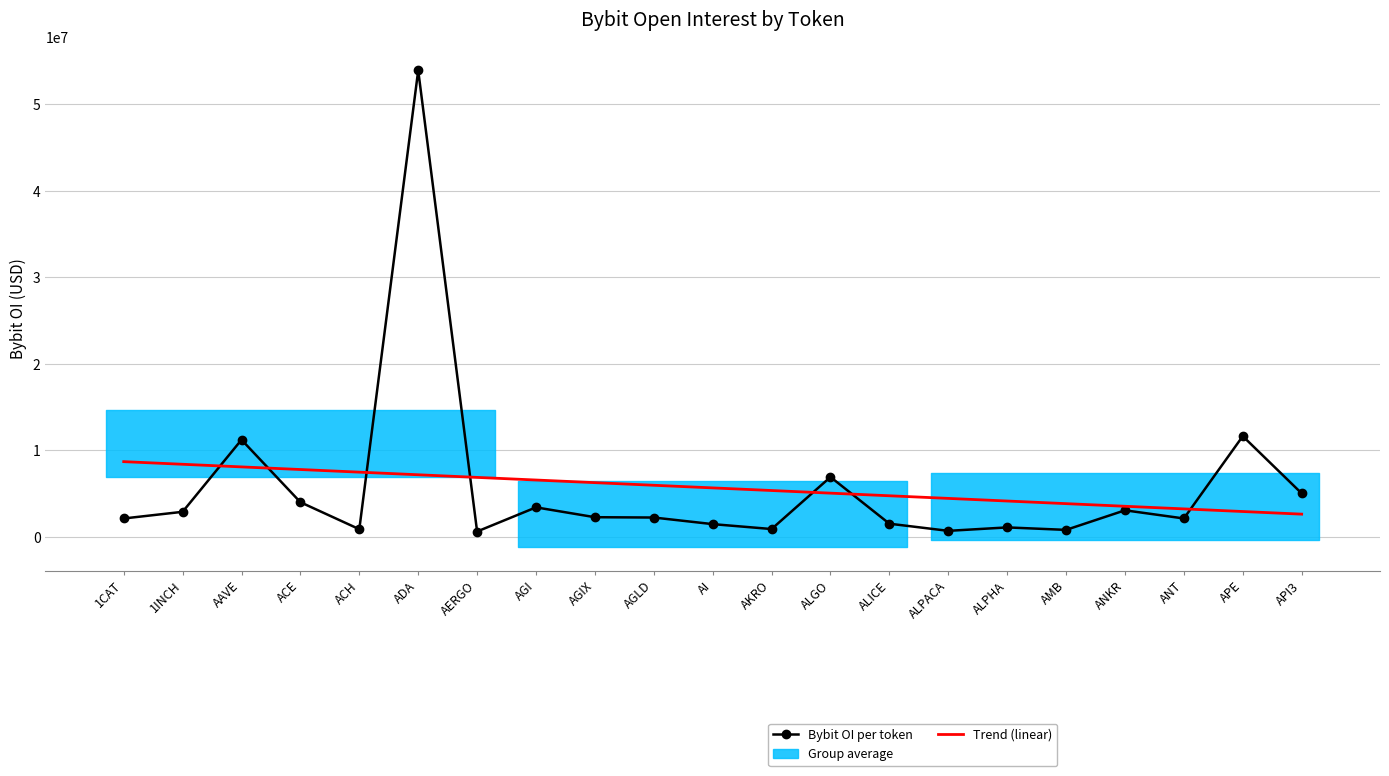

Reading left to right, transcribe all the data shown in this chart.

Bybit OI: 2133883.0	2904890.0	11234583.0	4014164.0	892847.0	53935667.0	628406.0	3420611.0	2280754.0	2244374.0	1481822.0	913168.0	6929227.0	1530888.0	704117.0	1101492.0	815737.0	3078861.0	2135781.0	11650442.0	5035665.0
Trend (linear): 8704211.2	8400777.6	8097344.0	7793910.4	7490476.8	7187043.2	6883609.6	6580176.0	6276742.4	5973308.8	5669875.2	5366441.6	5063008.0	4759574.4	4456140.8	4152707.2	3849273.6	3545840.0	3242406.4	2938972.8	2635539.2